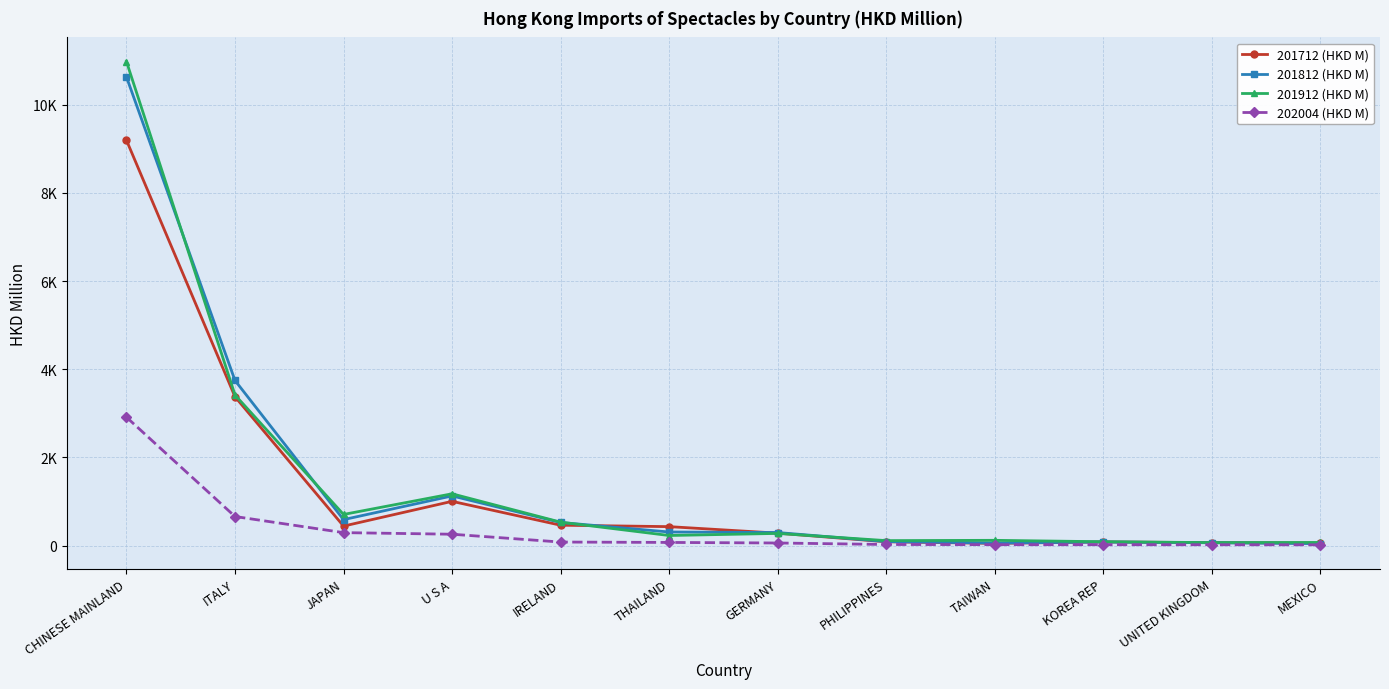

How many lines are shown in the chart?

4